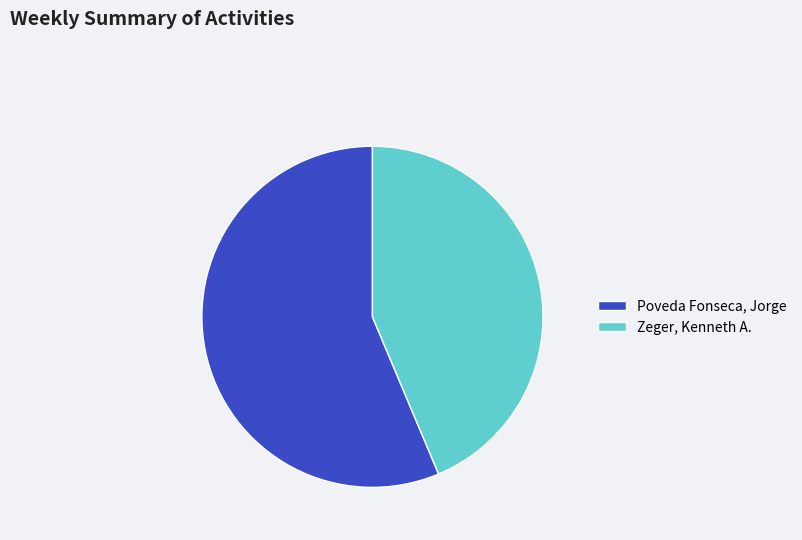

Which has a higher value, Poveda Fonseca, Jorge or Zeger, Kenneth A.?

Poveda Fonseca, Jorge